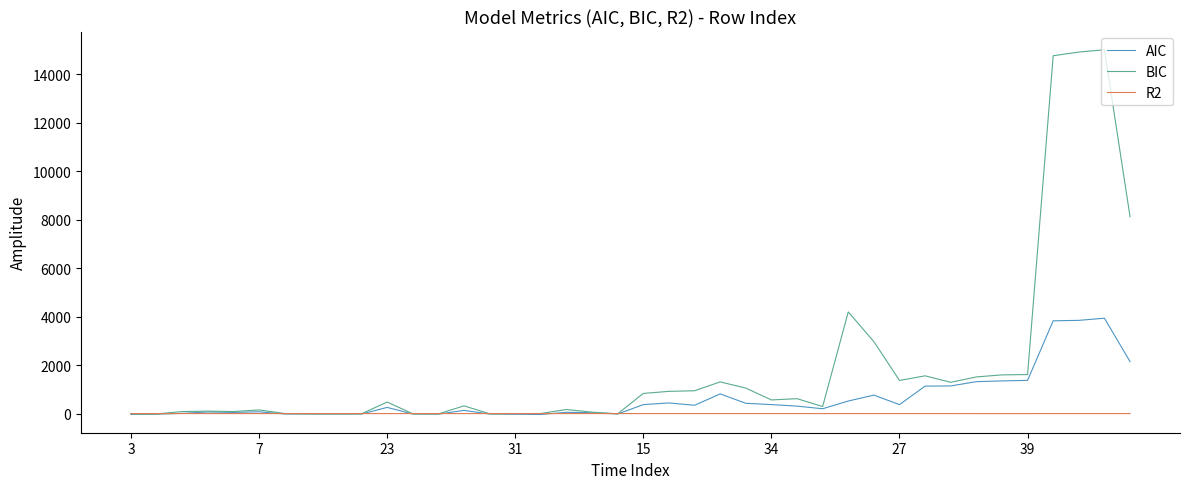

What are all the series names shown in the legend?

AIC, BIC, R2